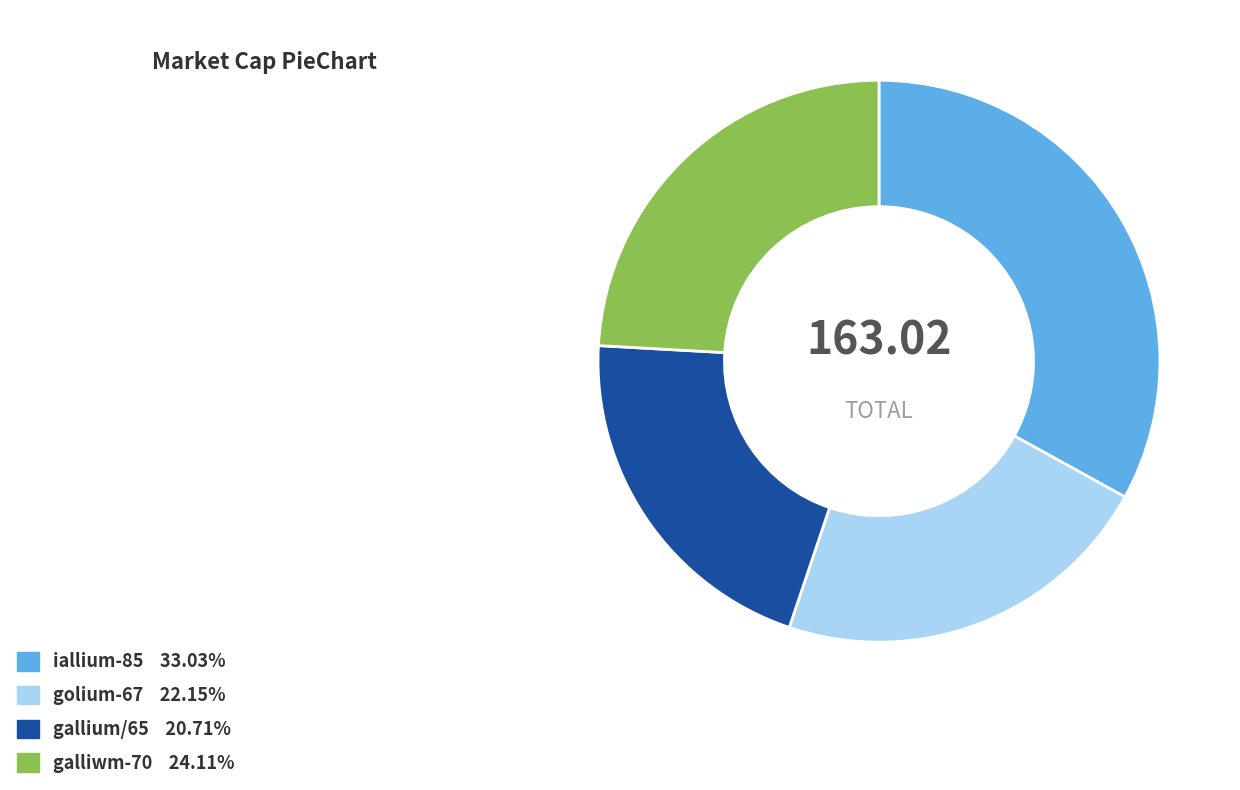

Rank the categories by value from highest to lowest.

iallium-85, galliwm-70, golium-67, gallium/65